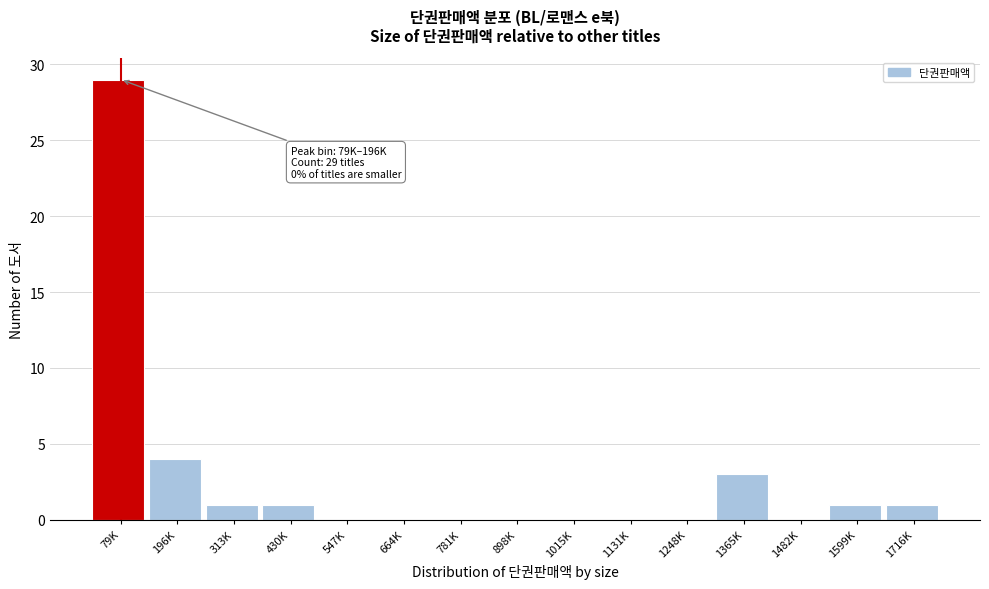

Reading left to right, transcribe all the data shown in this chart.

79K=29	196K=4	313K=1	430K=1	547K=0	664K=0	781K=0	898K=0	1015K=0	1131K=0	1248K=0	1365K=3	1482K=0	1599K=1	1716K=1